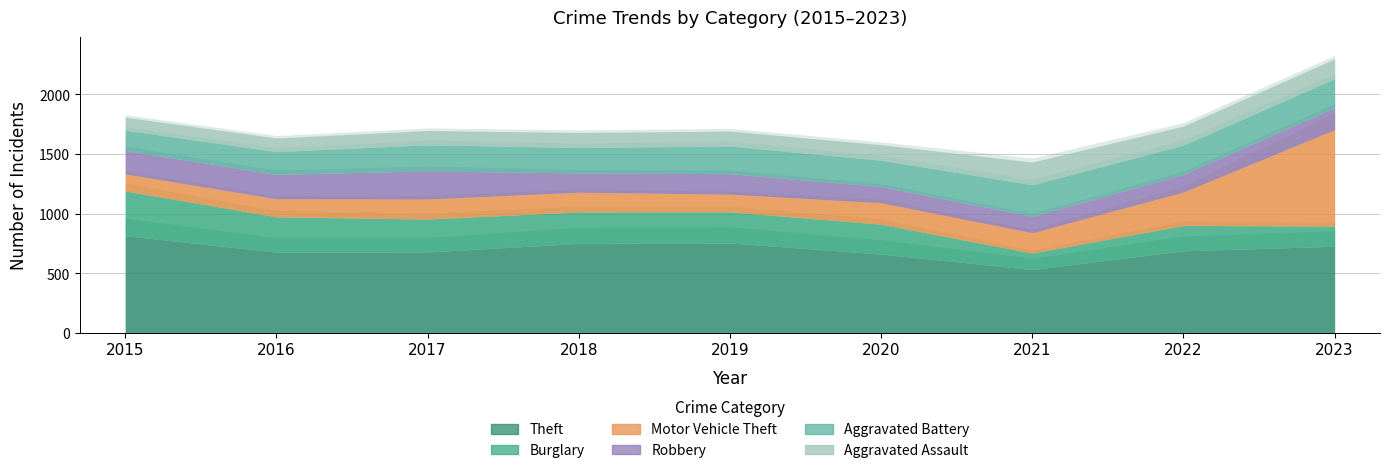

What is the highest value of the Motor Vehicle Theft series?

809